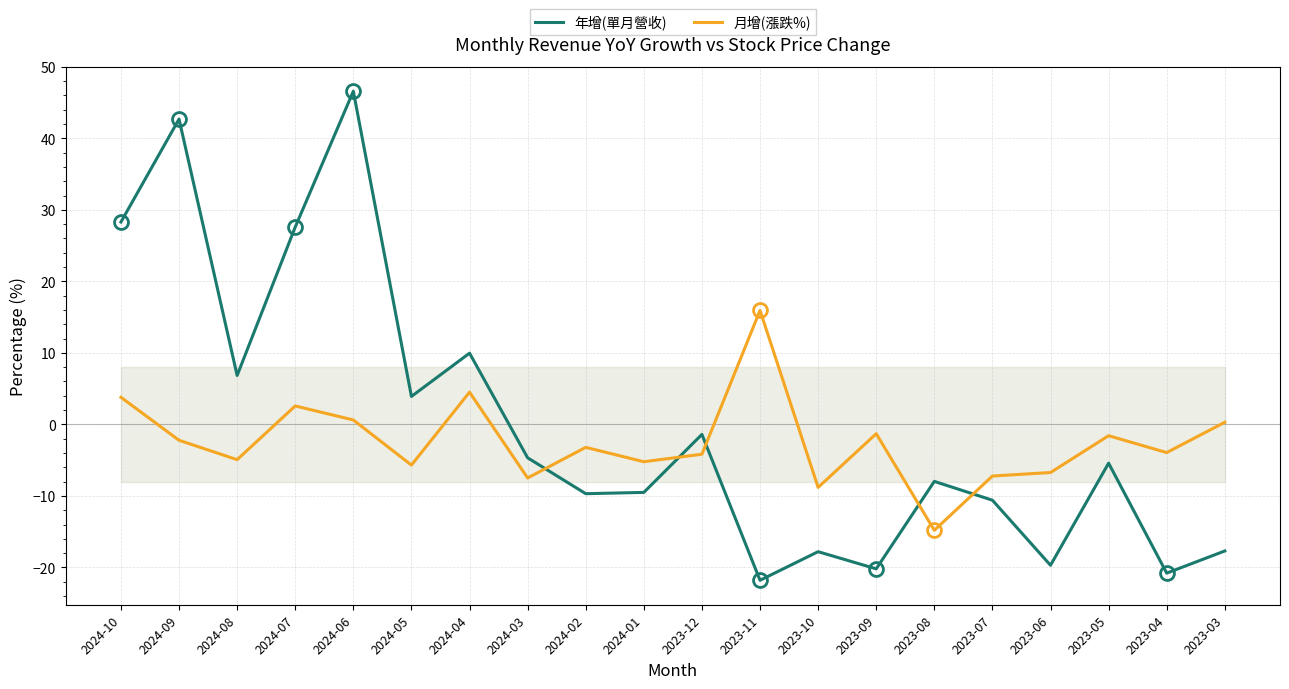

Where is the first local minimum for 月增(漲跌%)?

2024-08